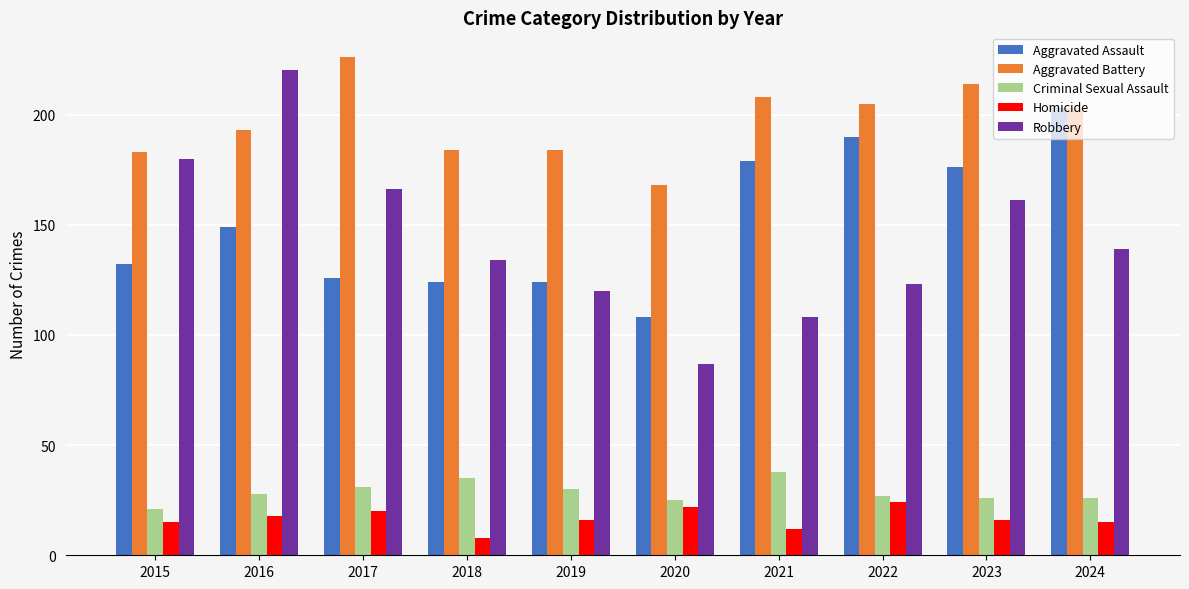

What is the highest value of the Aggravated Assault series?

203